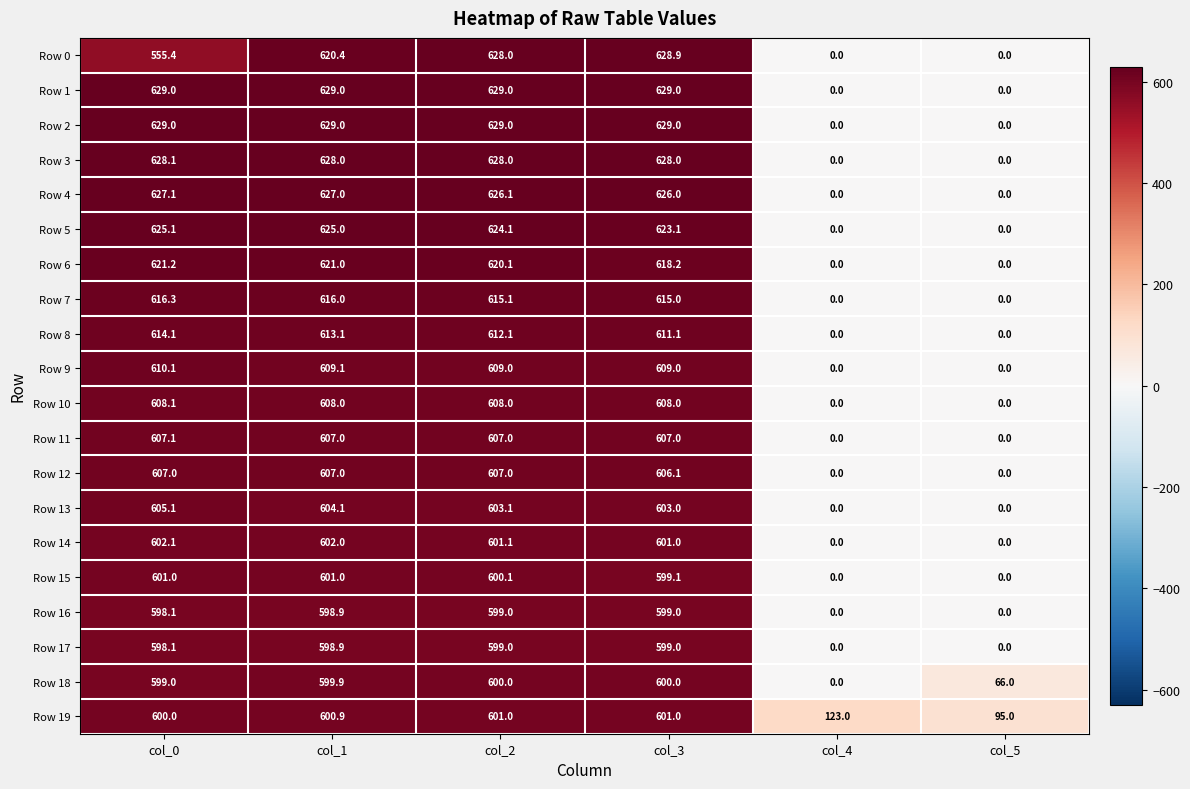

Which series has the largest total across all categories?

Row 19